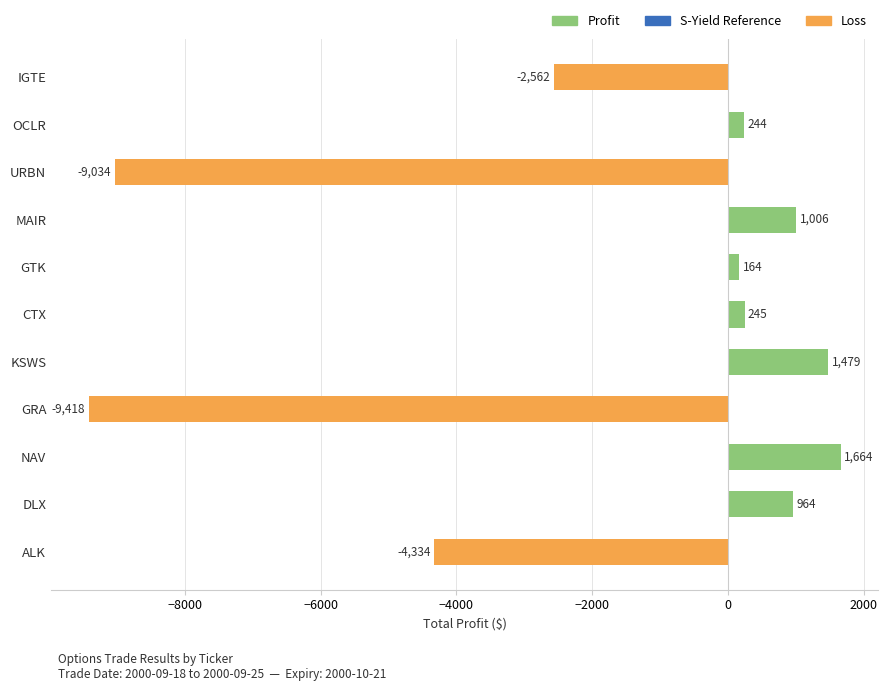

How many bars are there in total?

11